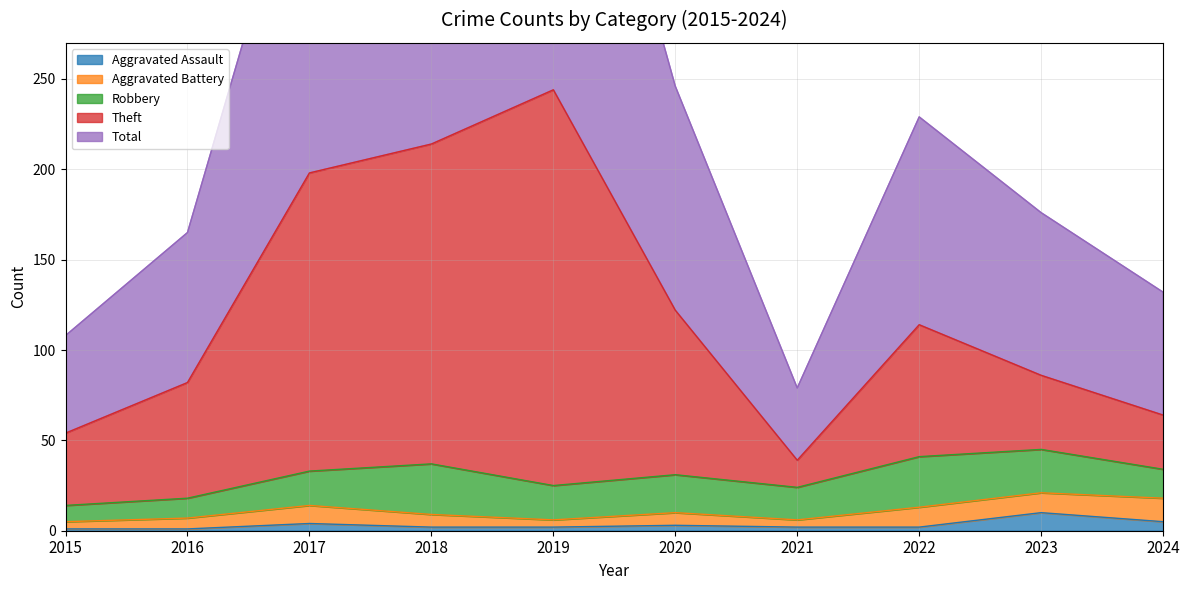

True or false: Theft and Aggravated Assault intersect in this chart.

False